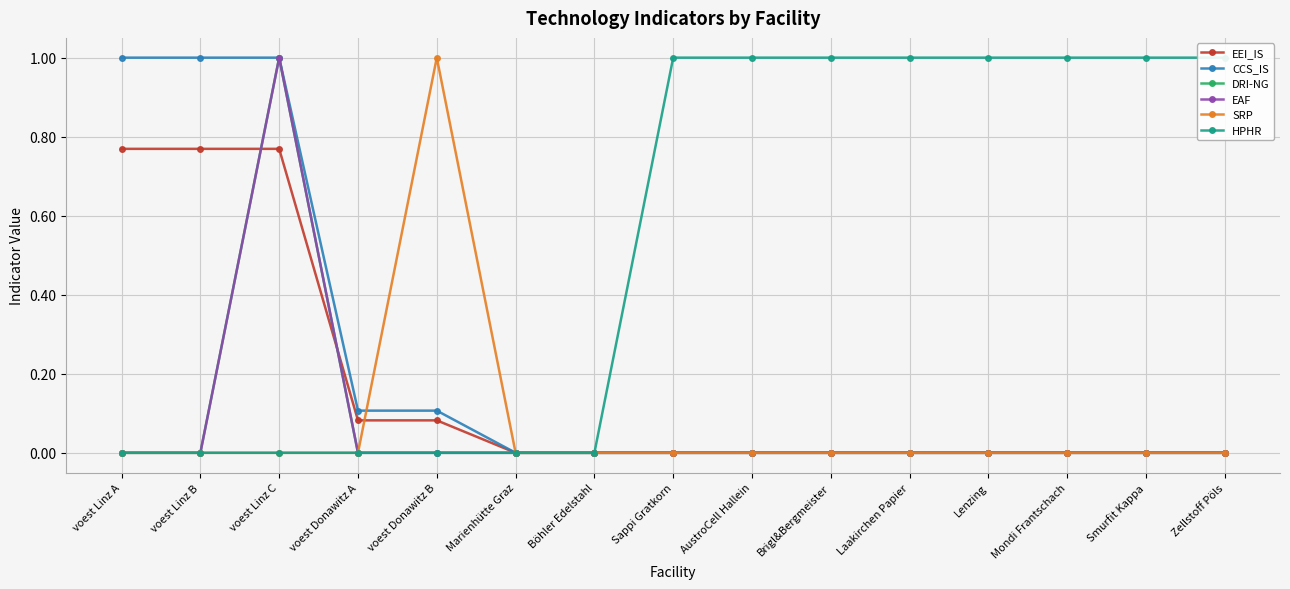

What is the average value of the DRI-NG series?

0.1